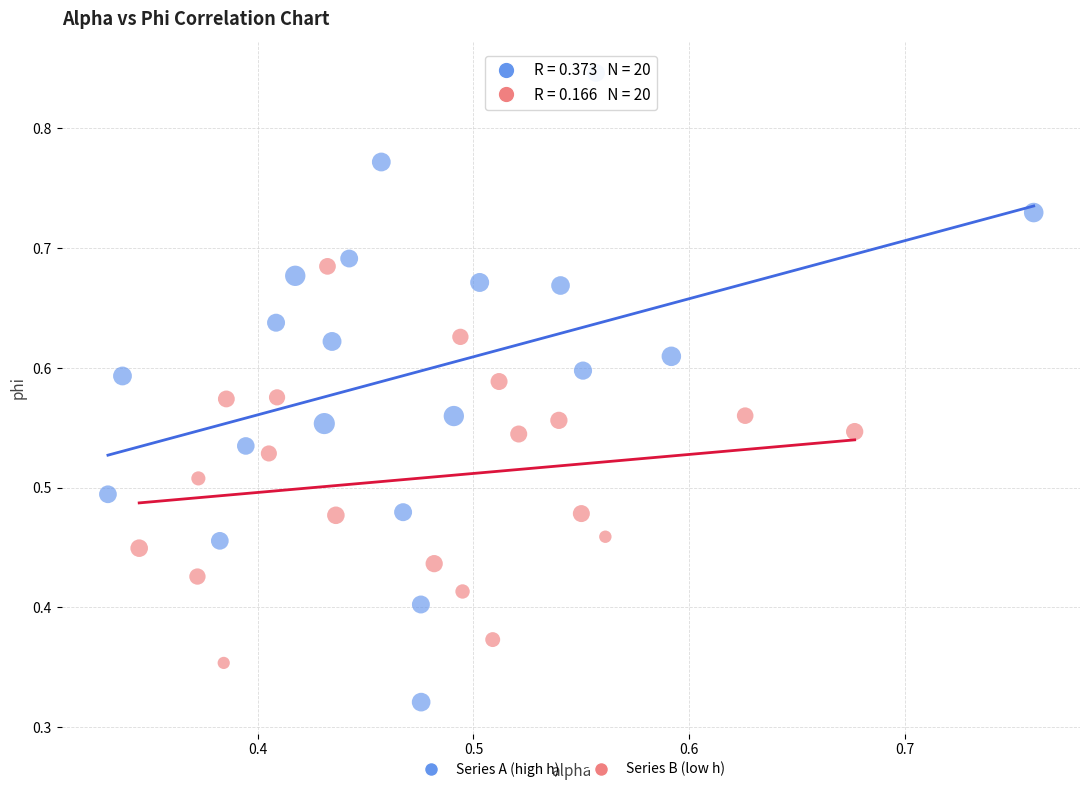

Which series has the largest Y range (max minus min)?

Series A (high h)